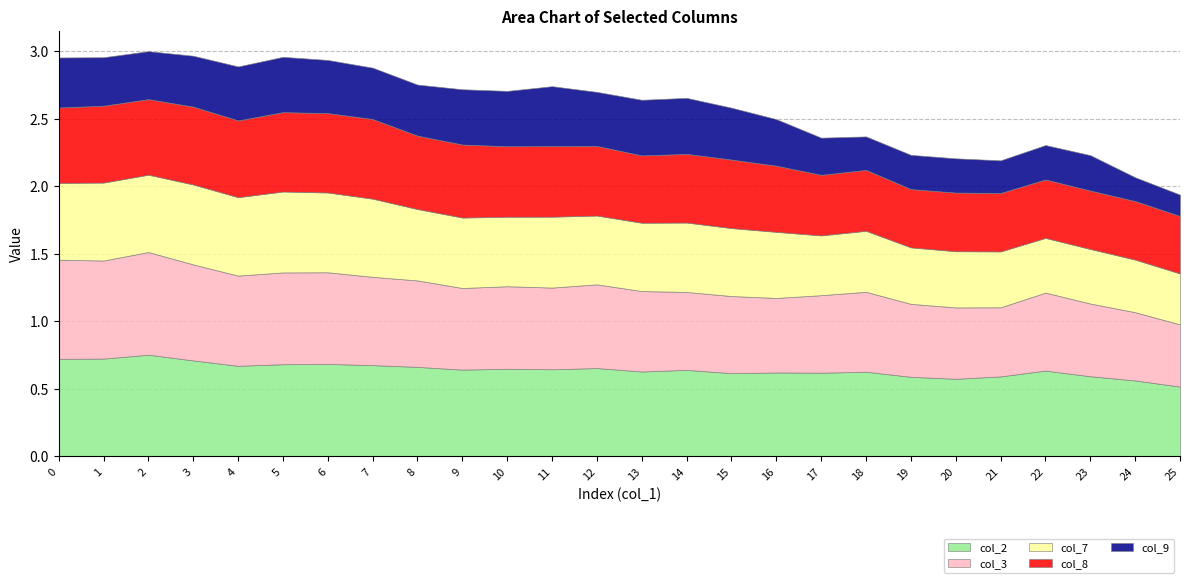

Which series has the largest total across all categories?

col_2